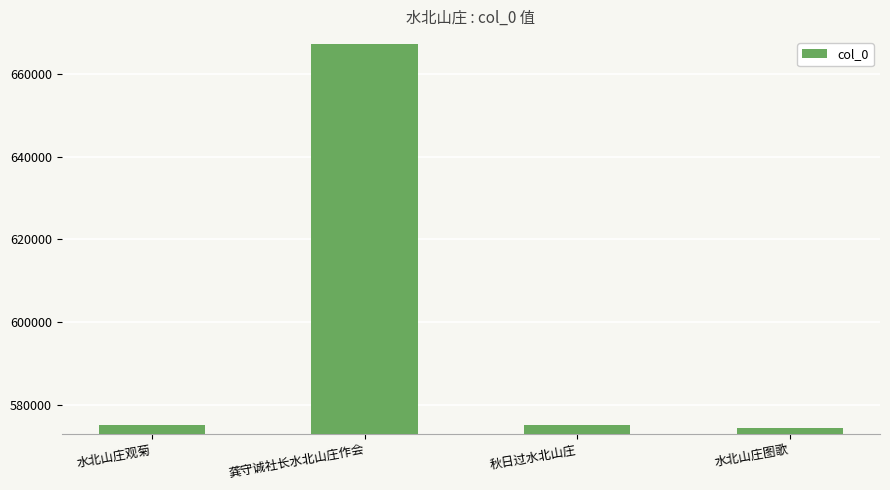

Is it true that the value at 龚守诚社长水北山庄作会 is 667219?

True